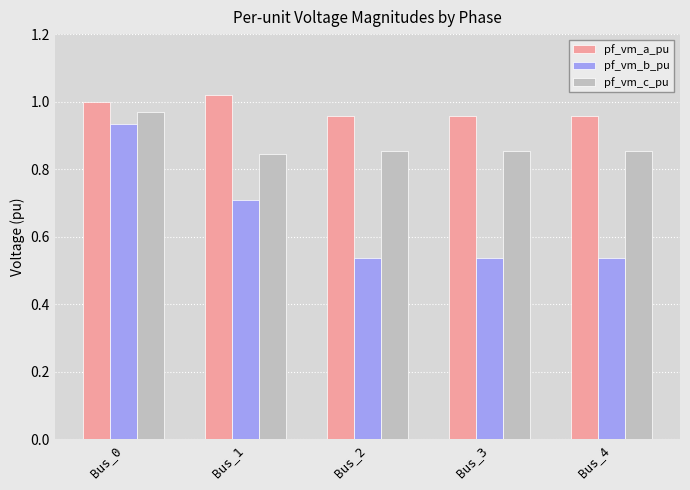

What is the difference between the maximum and minimum values in the pf_vm_b_pu series?

0.4